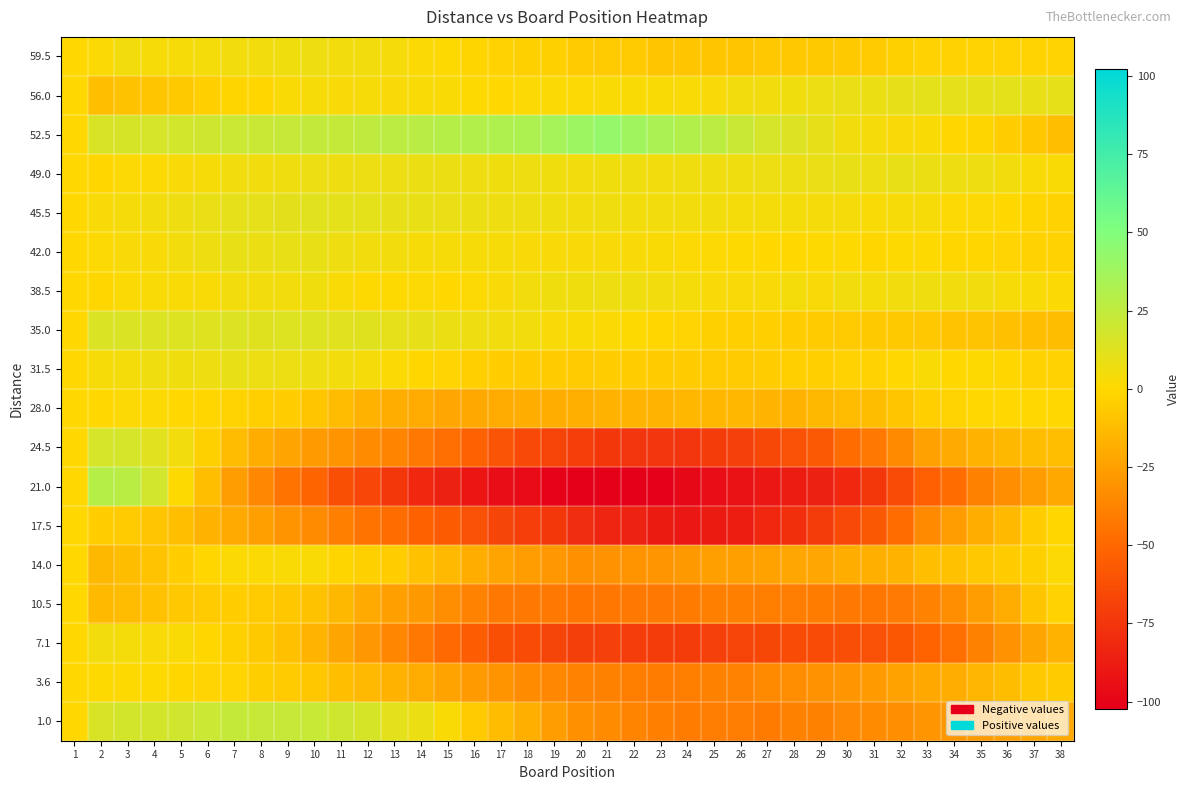

Reading left to right, transcribe all the data shown in this chart.

59.5: 1=0.0	2=1.5	3=4.4	4=3.3	5=3.3	6=4.2	7=5.1	8=5.0	9=6.0	10=6.9	11=4.8	12=4.7	13=3.7	14=1.6	15=0.5	16=-1.6	17=-2.7	18=-3.7	19=-3.8	20=-5.9	21=-6.0	22=-6.0	23=-8.1	24=-8.2	25=-8.3	26=-8.3	27=-7.4	28=-7.5	29=-6.6	30=-6.7	31=-5.7	32=-3.8	33=-2.9	34=-3.0	35=-2.0	36=-2.1	37=-2.2	38=-2.3
56.0: 1=0.0	2=-11.5	3=-9.9	4=-8.3	5=-6.7	6=-4.1	7=-1.6	8=-1.0	9=1.6	10=3.2	11=2.8	12=3.4	13=3.0	14=2.6	15=2.2	16=0.8	17=0.3	18=0.9	19=1.5	20=1.1	21=1.7	22=2.3	23=1.9	24=2.5	25=3.1	26=4.7	27=5.2	28=5.8	29=7.4	30=8.0	31=7.6	32=9.2	33=10.8	34=10.4	35=10.0	36=10.6	37=9.1	38=9.7
52.5: 1=0.0	2=15.0	3=16.2	4=16.5	5=17.7	6=18.9	7=21.2	8=21.4	9=22.6	10=23.8	11=23.1	12=25.3	13=26.5	14=27.8	15=29.0	16=30.2	17=31.5	18=32.7	19=35.9	20=39.2	21=42.4	22=37.6	23=33.8	24=30.1	25=26.3	26=21.5	27=16.8	28=14.0	29=9.2	30=5.5	31=3.7	32=2.9	33=2.2	34=-0.6	35=-1.4	36=-5.2	37=-7.9	38=-11.7
49.0: 1=0.0	2=-1.0	3=1.1	4=1.1	5=3.2	6=3.2	7=5.3	8=5.3	9=6.4	10=7.4	11=6.5	12=7.5	13=7.6	14=7.6	15=7.7	16=6.7	17=5.8	18=6.8	19=5.9	20=4.9	21=6.0	22=6.0	23=5.1	24=6.1	25=6.2	26=6.2	27=7.3	28=7.3	29=8.4	30=8.4	31=7.5	32=8.5	33=7.6	34=6.6	35=6.7	36=4.7	37=2.8	38=1.8
45.5: 1=0.0	2=3.0	3=3.8	4=4.7	5=6.5	6=8.4	7=10.2	8=10.1	9=10.9	10=11.8	11=10.6	12=10.5	13=9.3	14=9.2	15=8.0	16=7.8	17=6.7	18=6.5	19=6.4	20=5.2	21=6.1	22=4.9	23=4.8	24=4.6	25=4.5	26=4.3	27=4.2	28=4.0	29=3.8	30=3.7	31=2.5	32=3.4	33=3.2	34=1.1	35=0.9	36=-0.2	37=-1.4	38=-2.5
42.0: 1=0.0	2=1.0	3=2.9	4=2.9	5=4.8	6=6.8	7=8.7	8=7.7	9=8.6	10=8.6	11=6.5	12=5.5	13=4.4	14=3.4	15=3.3	16=3.3	17=3.2	18=3.2	19=3.1	20=3.1	21=3.0	22=3.0	23=1.9	24=0.9	25=0.8	26=0.8	27=-0.3	28=-0.3	29=0.6	30=0.6	31=-0.5	32=0.5	33=0.4	34=-0.6	35=-0.7	36=-1.7	37=-2.8	38=-2.8
38.5: 1=0.0	2=-0.5	3=1.5	4=2.6	5=2.6	6=2.6	7=4.6	8=4.7	9=4.7	10=5.7	11=2.7	12=0.8	13=0.8	14=0.8	15=-0.2	16=0.9	17=2.9	18=4.9	19=5.9	20=6.0	21=7.0	22=6.0	23=5.0	24=4.1	25=3.1	26=3.1	27=3.1	28=4.2	29=3.2	30=5.2	31=4.2	32=5.3	33=6.3	34=5.3	35=5.3	36=3.4	37=2.4	38=1.4
35.0: 1=0.0	2=14.5	3=14.8	4=14.0	5=13.3	6=12.5	7=13.8	8=12.0	9=13.3	10=13.6	11=11.8	12=12.1	13=10.3	14=9.6	15=7.8	16=7.1	17=5.3	18=4.6	19=2.9	20=2.1	21=1.4	22=0.6	23=-1.1	24=-1.9	25=-3.6	26=-4.3	27=-4.1	28=-4.8	29=-5.6	30=-6.3	31=-7.1	32=-6.8	33=-7.6	34=-9.3	35=-9.0	36=-10.8	37=-11.5	38=-12.3
31.5: 1=0.0	2=3.5	3=4.3	4=6.1	5=6.0	6=6.8	7=8.6	8=7.4	9=7.2	10=7.1	11=4.9	12=3.7	13=1.5	14=-0.7	15=-1.8	16=-4.0	17=-5.2	18=-5.4	19=-5.6	20=-5.7	21=-4.9	22=-5.1	23=-5.3	24=-5.4	25=-5.6	26=-5.8	27=-5.0	28=-4.2	29=-4.3	30=-2.5	31=-2.7	32=0.1	33=1.9	34=-0.2	35=0.6	36=-0.6	37=-2.8	38=-3.0
28.0: 1=0.0	2=0.0	3=1.0	4=1.0	5=0.0	6=-1.0	7=-2.0	8=-4.0	9=-5.0	10=-8.0	11=-13.0	12=-17.0	13=-19.0	14=-20.0	15=-22.0	16=-21.0	17=-20.0	18=-19.0	19=-19.0	20=-18.0	21=-17.0	22=-16.0	23=-16.0	24=-15.0	25=-15.0	26=-15.0	27=-16.0	28=-17.0	29=-14.0	30=-13.0	31=-12.0	32=-8.0	33=-4.0	34=-2.0	35=0.0	36=0.0	37=0.0	38=0.0
24.5: 1=0.0	2=16.5	3=16.7	4=11.8	5=5.0	6=-3.9	7=-12.7	8=-18.6	9=-23.4	10=-27.3	11=-30.1	12=-34.0	13=-36.8	14=-42.7	15=-47.5	16=-53.3	17=-59.2	18=-65.0	19=-67.9	20=-70.7	21=-74.6	22=-75.4	23=-75.3	24=-75.1	25=-72.0	26=-69.8	27=-65.7	28=-61.5	29=-57.3	30=-48.2	31=-43.0	32=-34.9	33=-24.7	34=-20.6	35=-16.4	36=-14.3	37=-12.1	38=-12.0
21.0: 1=0.0	2=29.0	3=27.5	4=18.0	5=0.5	6=-11.9	7=-26.4	8=-35.9	9=-44.4	10=-51.9	11=-62.4	12=-66.9	13=-74.4	14=-81.8	15=-85.3	16=-90.8	17=-95.3	18=-96.8	19=-100.3	20=-101.8	21=-102.3	22=-101.7	23=-101.2	24=-97.7	25=-95.2	26=-92.7	27=-90.2	28=-87.7	29=-85.2	30=-81.6	31=-74.1	32=-63.6	33=-54.1	34=-47.6	35=-39.1	36=-32.6	37=-26.1	38=-21.5
17.5: 1=0.0	2=-5.0	3=-5.7	4=-8.5	5=-11.2	6=-17.0	7=-20.7	8=-25.5	9=-30.2	10=-33.9	11=-39.7	12=-44.4	13=-48.2	14=-52.9	15=-56.7	16=-61.4	17=-67.2	18=-70.9	19=-74.6	20=-79.4	21=-83.1	22=-84.9	23=-88.6	24=-90.4	25=-88.1	26=-86.8	27=-82.6	28=-78.3	29=-72.1	30=-64.8	31=-57.6	32=-48.3	33=-35.1	34=-26.8	35=-18.5	36=-13.3	37=-5.0	38=-0.8
14.0: 1=0.0	2=-14.0	3=-12.3	4=-9.6	5=-4.8	6=-1.1	7=1.6	8=1.3	9=2.0	10=1.7	11=-1.5	12=-3.8	13=-5.1	14=-10.4	15=-13.7	16=-18.9	17=-23.2	18=-26.5	19=-28.8	20=-32.1	21=-31.4	22=-30.6	23=-29.9	24=-28.2	25=-25.5	26=-24.8	27=-24.1	28=-22.3	29=-21.6	30=-18.9	31=-18.2	32=-16.5	33=-11.7	34=-10.0	35=-7.3	36=-5.6	37=-3.9	38=0.8
10.5: 1=0.0	2=-13.5	3=-12.8	4=-10.1	5=-7.4	6=-5.7	7=-5.0	8=-6.3	9=-7.7	10=-10.0	11=-14.3	12=-20.6	13=-24.9	14=-28.2	15=-33.5	16=-37.8	17=-42.1	18=-42.4	19=-42.7	20=-44.0	21=-43.3	22=-42.7	23=-42.0	24=-41.3	25=-39.6	26=-39.9	27=-40.2	28=-40.5	29=-40.8	30=-42.1	31=-43.4	32=-41.7	33=-38.0	34=-33.3	35=-26.7	36=-20.0	37=-8.3	38=-2.6
7.1: 1=0.0	2=4.5	3=4.3	4=3.0	5=1.8	6=-0.4	7=-3.7	8=-6.9	9=-11.1	10=-16.3	11=-22.6	12=-28.8	13=-36.0	14=-42.3	15=-49.5	16=-55.7	17=-62.0	18=-64.2	19=-67.4	20=-70.7	21=-69.9	22=-71.1	23=-72.3	24=-71.6	25=-69.8	26=-68.0	27=-66.3	28=-64.5	29=-63.7	30=-63.0	31=-61.2	32=-58.4	33=-52.7	34=-46.9	35=-39.1	36=-31.3	37=-22.6	38=-16.8
3.6: 1=0.0	2=0.5	3=0.5	4=0.4	5=-0.6	6=-1.6	7=-1.6	8=-4.7	9=-5.7	10=-7.7	11=-11.7	12=-13.8	13=-16.8	14=-19.8	15=-23.8	16=-27.9	17=-30.9	18=-33.9	19=-35.9	20=-38.0	21=-39.0	22=-40.0	23=-41.0	24=-40.1	25=-39.1	26=-38.1	27=-35.1	28=-33.2	29=-31.2	30=-29.2	31=-27.2	32=-24.3	33=-21.3	34=-19.3	35=-15.3	36=-12.4	37=-7.4	38=-5.4
1.0: 1=0.0	2=15.0	3=17.2	4=17.5	5=18.7	6=20.9	7=23.2	8=22.4	9=22.6	10=21.8	11=19.1	12=16.3	13=11.5	14=7.8	15=2.0	16=-5.8	17=-12.5	18=-18.3	19=-26.1	20=-31.8	21=-34.6	22=-37.4	23=-39.2	24=-40.9	25=-40.7	26=-40.5	27=-41.2	28=-39.0	29=-38.8	30=-35.5	31=-34.3	32=-33.1	33=-29.8	34=-28.6	35=-27.4	36=-25.2	37=-21.9	38=-20.7